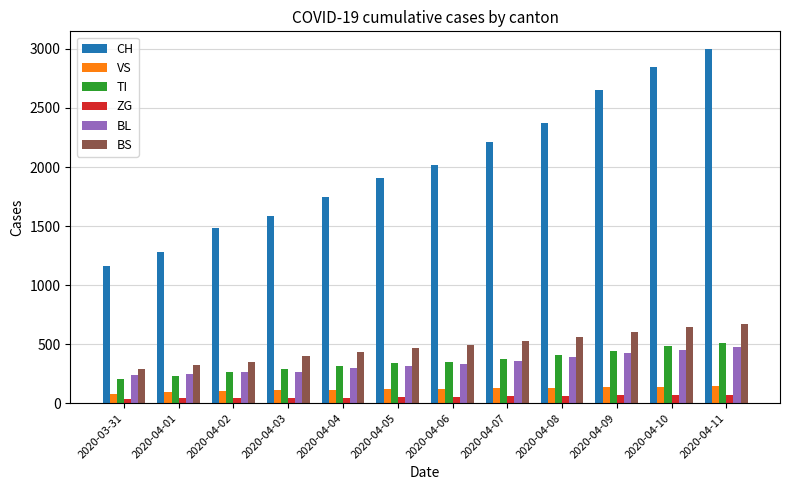

Rank the series at 2020-04-11 from highest to lowest value.

CH, BS, TI, BL, VS, ZG